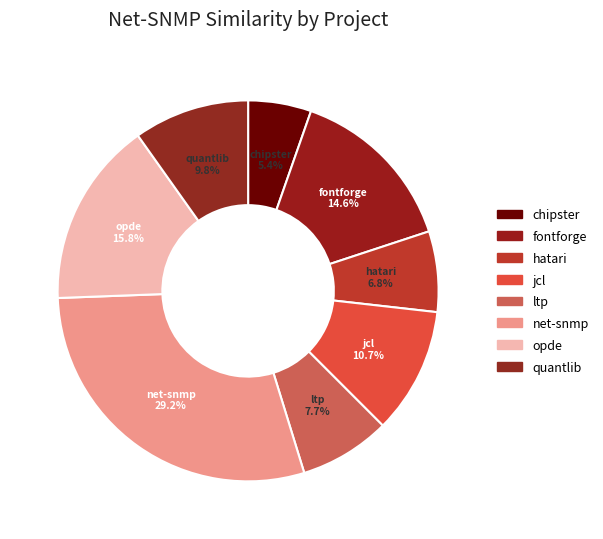

Count the number of slices in the pie.

8